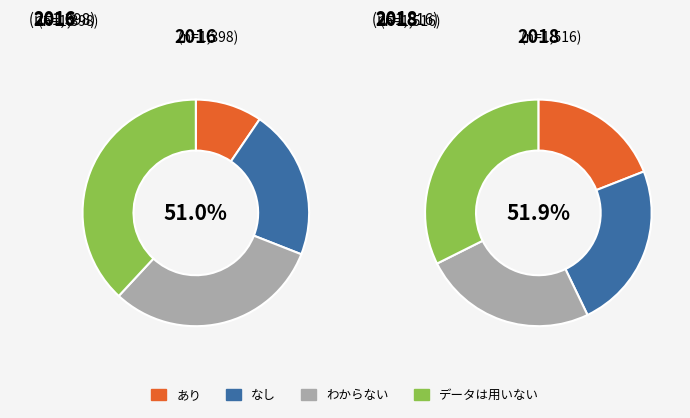

Is it true that 700 Hz is 24% of the pie?

False